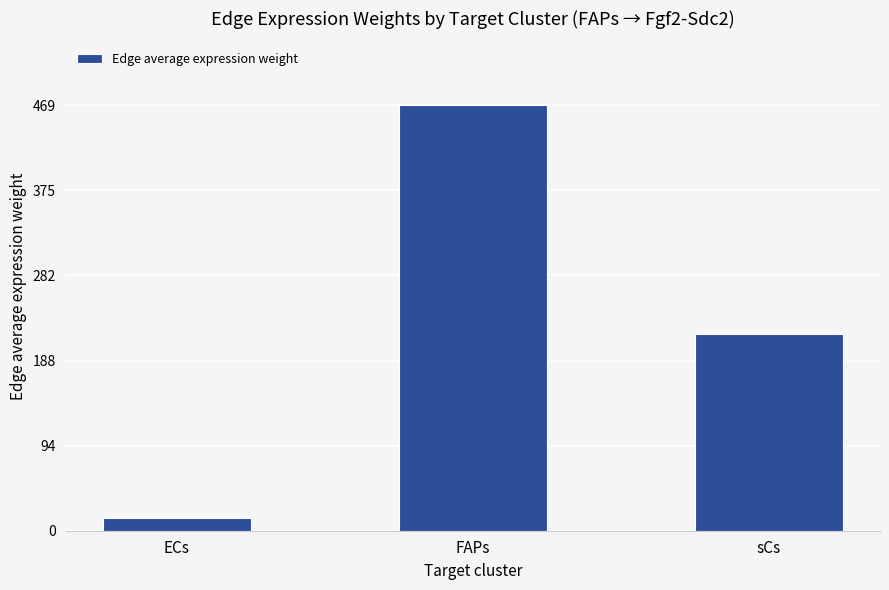

Rank the categories by value from highest to lowest.

FAPs, sCs, ECs